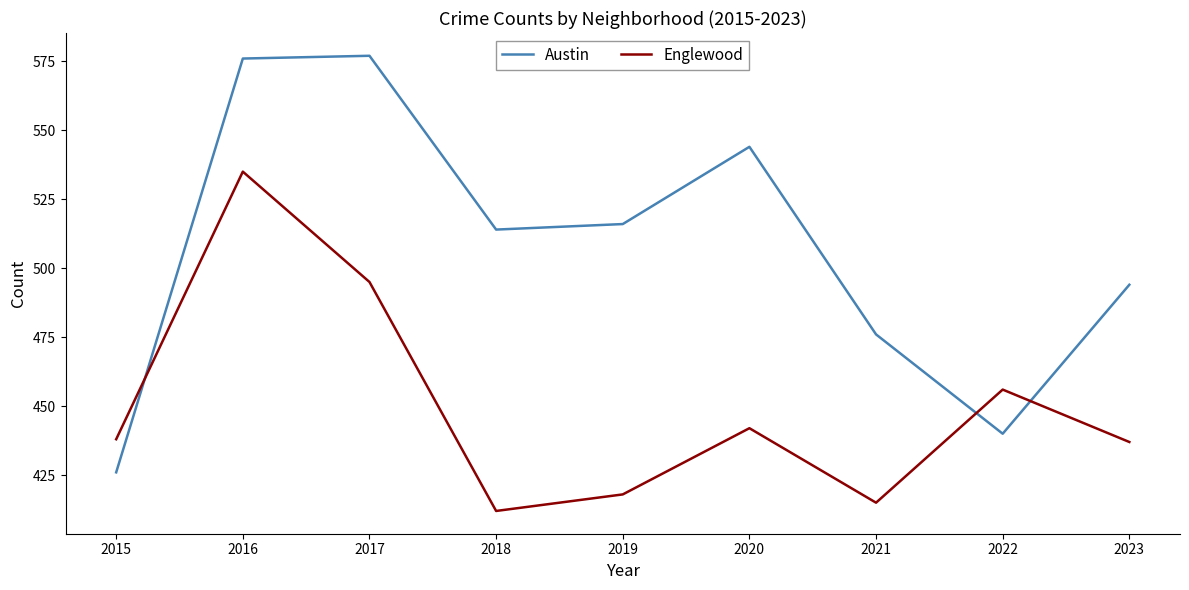

At which label is Austin closest to 501?

2023